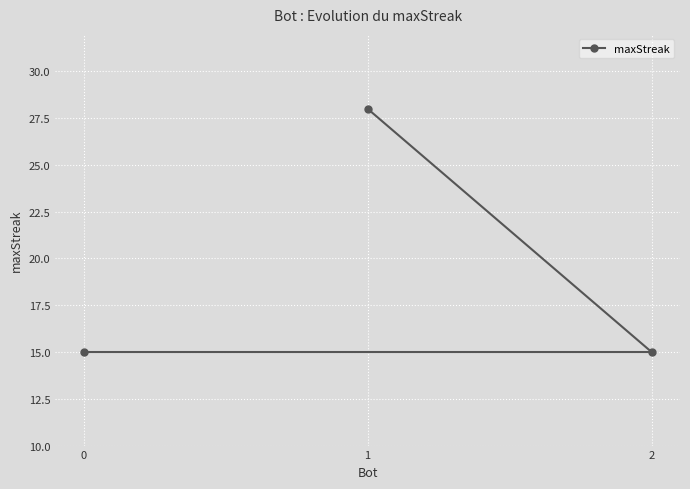

Approximately how many times larger is the value at 2 compared to 1?

0.5